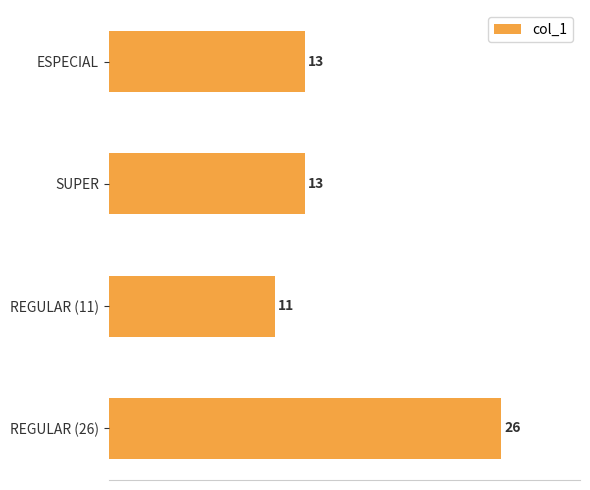

What position from the top is ESPECIAL?

1